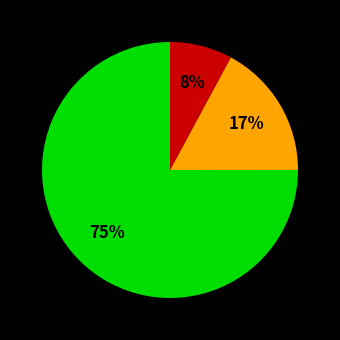

To the nearest percent, what is the difference between the largest and smallest slice percentages?

67%